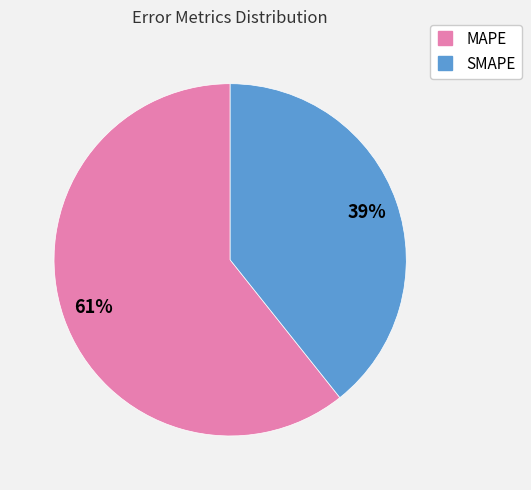

Count the number of slices in the pie.

2